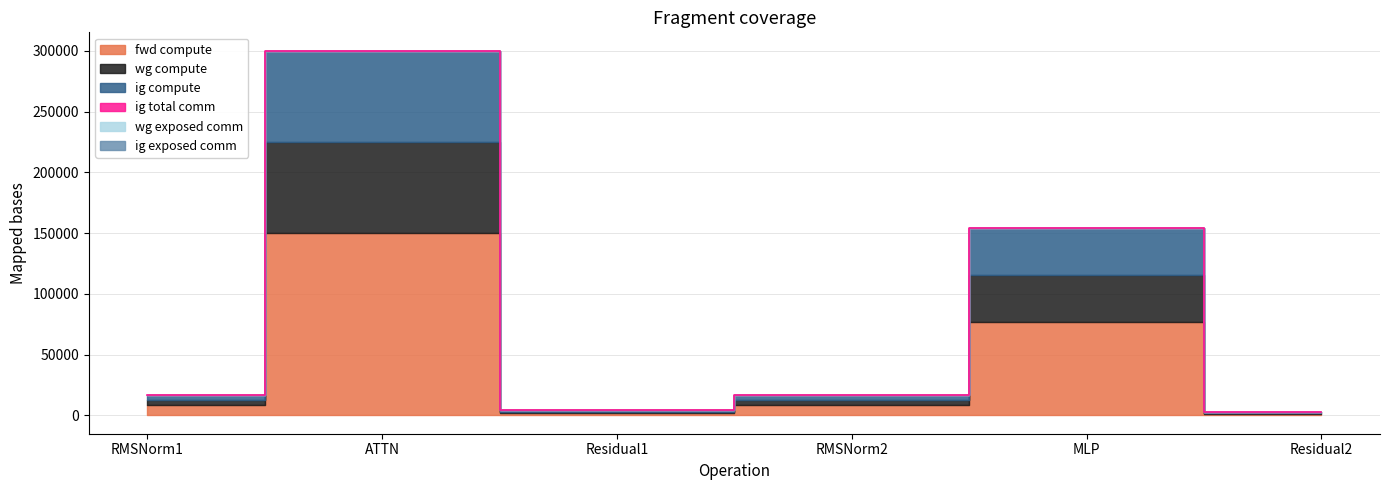

Where is ig exposed comm nearest to the value 0?

RMSNorm1